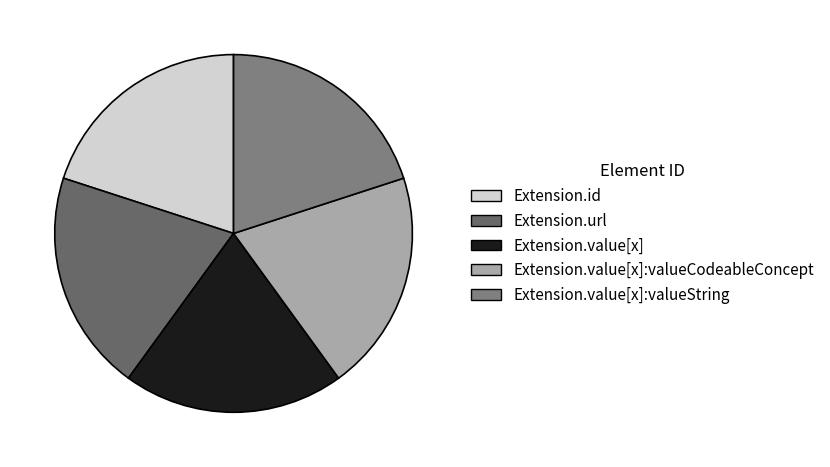

How many slices are in this pie chart?

5